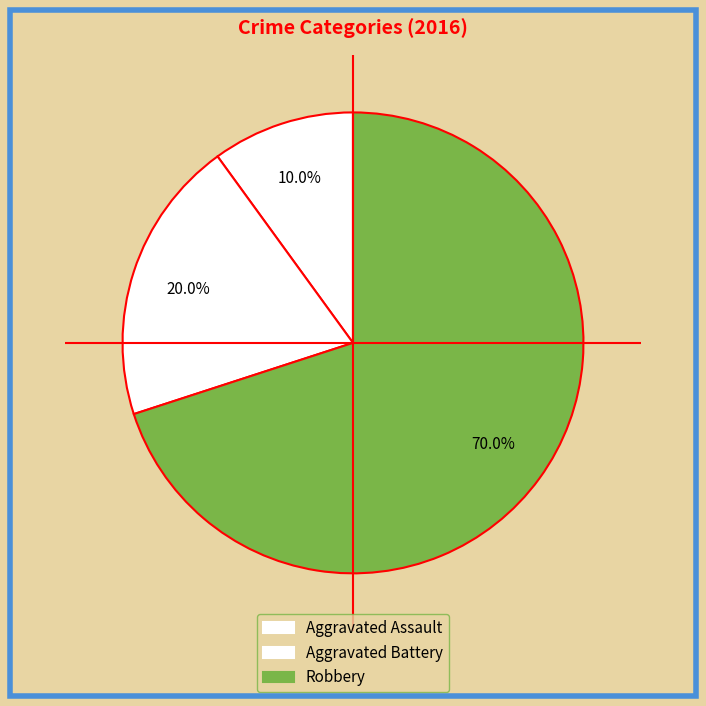

Between Robbery and Aggravated Battery, which is larger?

Robbery